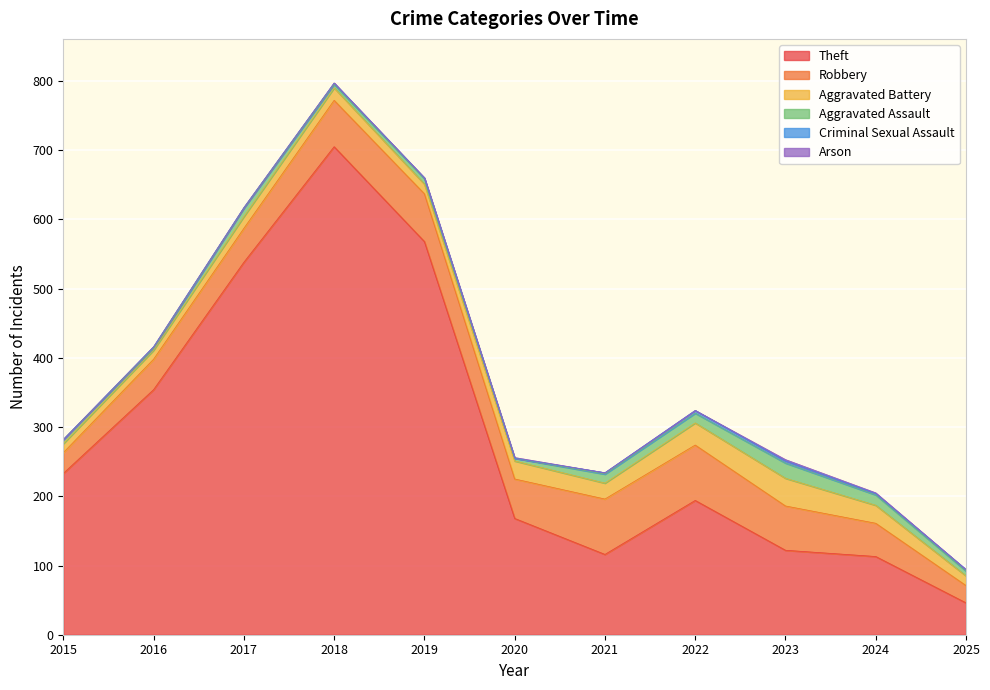

Reading left to right, extract all data points from this chart.

Theft: 233	354	538	705	568	168	116	194	122	113	46
Robbery: 30	44	49	67	69	57	80	80	64	48	25
Aggravated Battery: 13	13	17	18	14	26	23	32	40	26	14
Aggravated Assault: 6	3	12	5	8	4	13	14	22	15	7
Criminal Sexual Assault: 0	2	1	2	1	0	2	4	3	2	2
Arson: 0	0	0	0	0	1	0	0	2	1	0